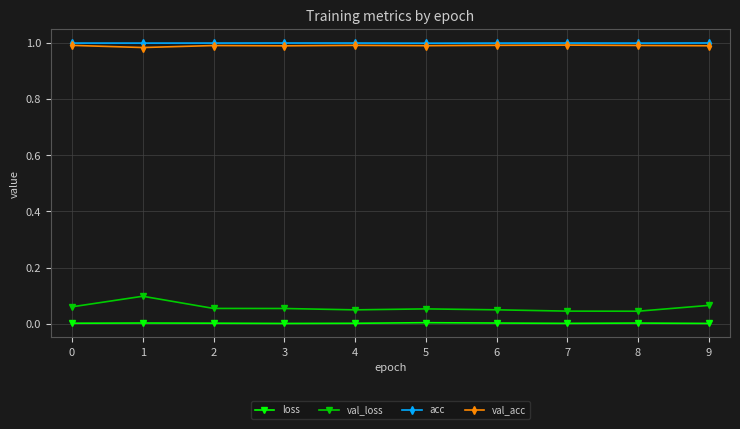

Is the value of loss at 7 greater than the value of val_loss at 7?

No